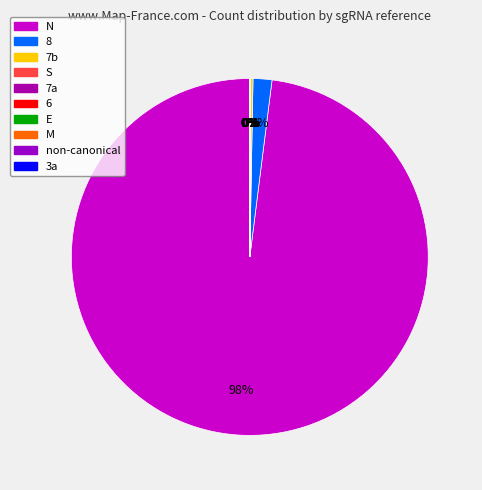

How many segments does this pie chart have?

10